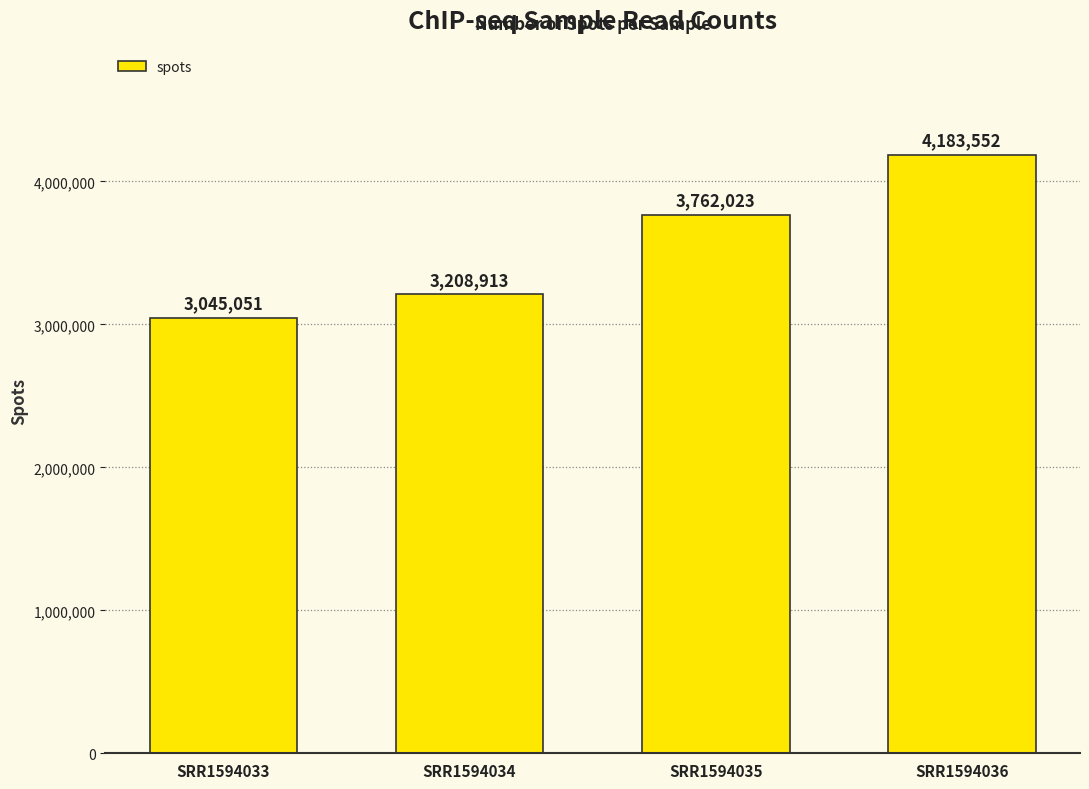

True or false: the data shows 4183552 at SRR1594036.

True